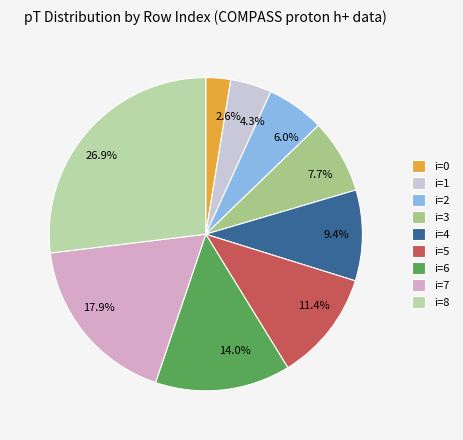

Is there a majority slice in this chart?

No